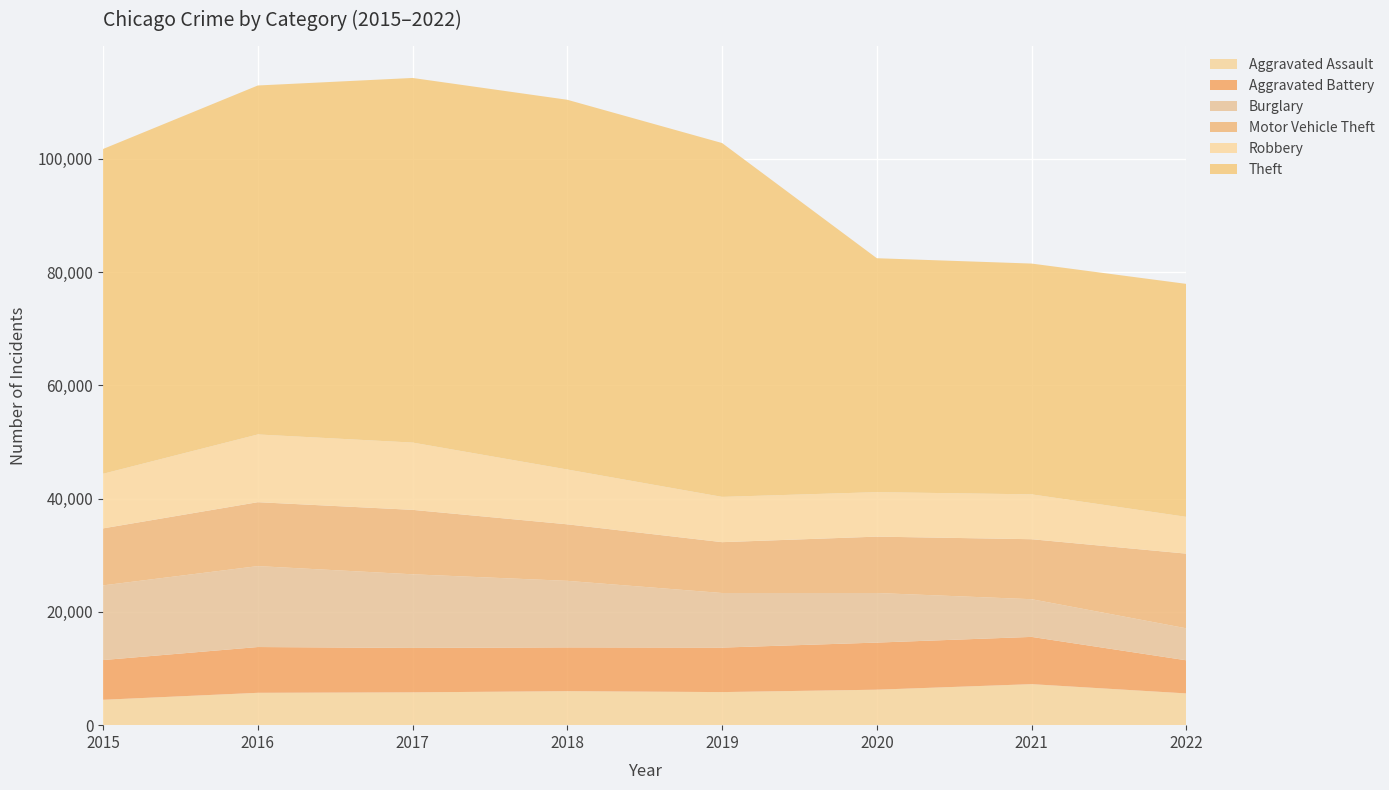

Reading right to left, what are all the values shown in this chart?

Aggravated Assault: 5604	7241	6263	5840	6001	5793	5712	4480
Aggravated Battery: 5850	8346	8319	7857	7735	7845	8085	7018
Burglary: 5648	6655	8754	9639	11746	13001	14289	13184
Motor Vehicle Theft: 13184	10593	9955	8978	9983	11380	11286	10068
Robbery: 6495	7919	7855	7994	9679	11880	11960	9638
Theft: 41137	40752	41303	62479	65282	64380	61618	57350